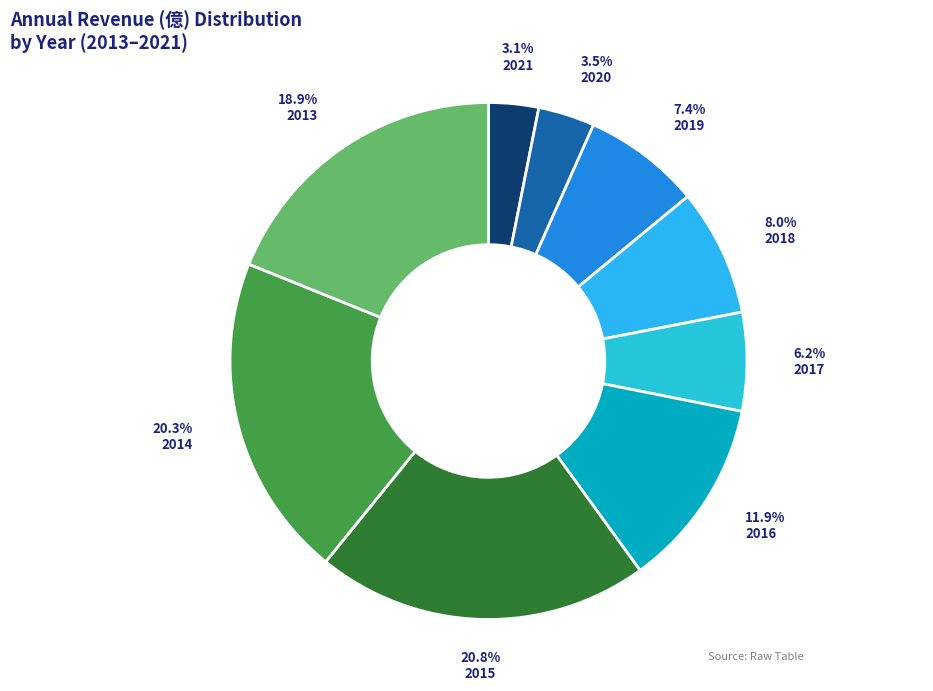

Which slice is the smallest?

2021